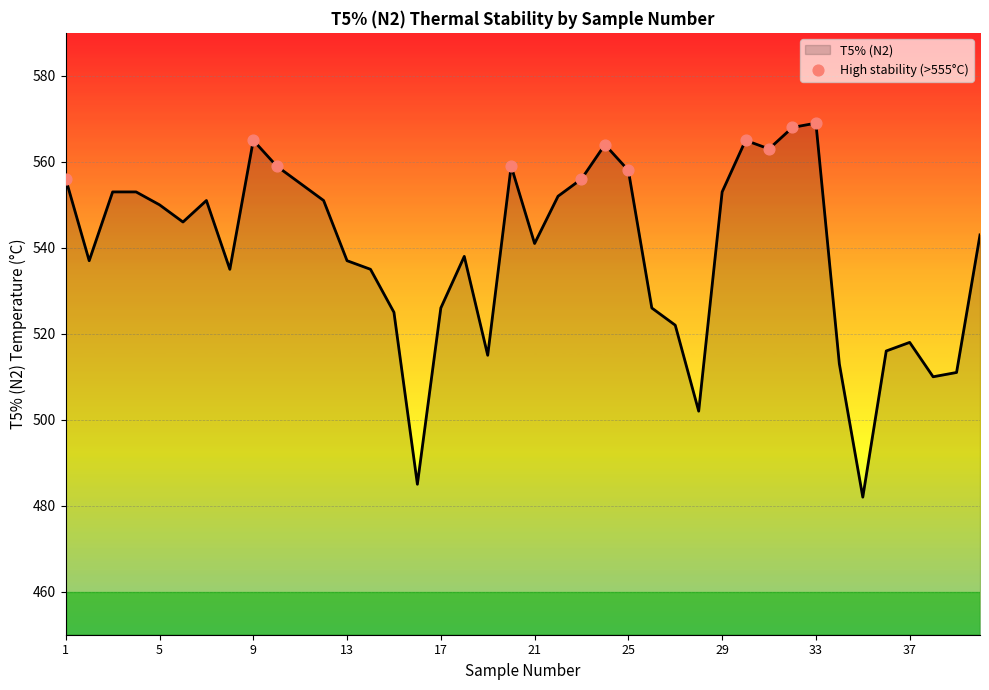

What is the difference between the maximum and minimum values?

87